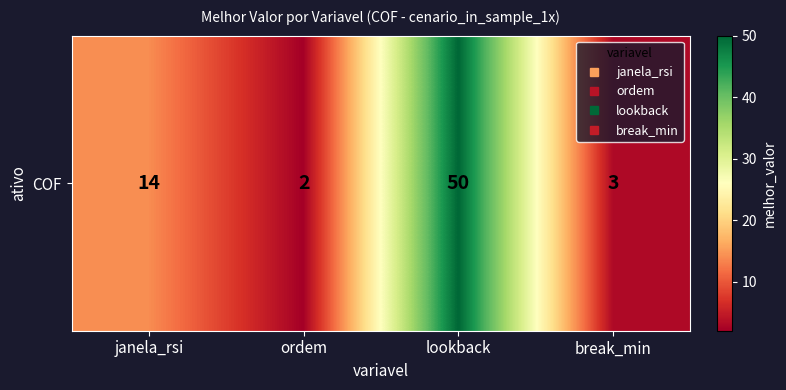

What is the difference between the maximum and minimum values?

48